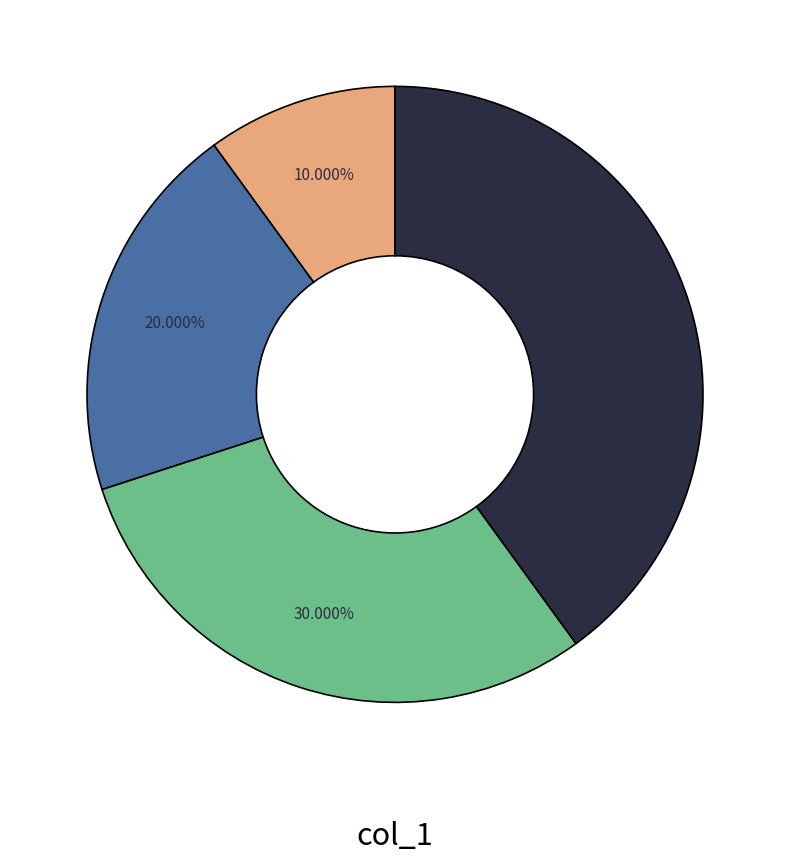

Is there any slice that represents more than half of the pie?

No